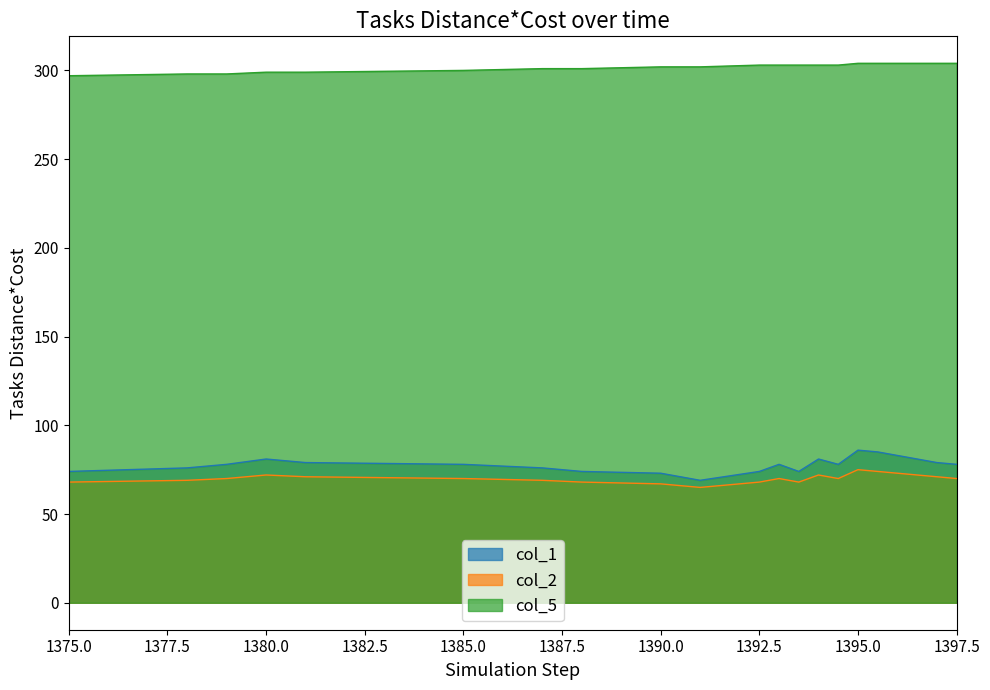

At 1396.5, list the series in order from largest to smallest.

col_5, col_1, col_2